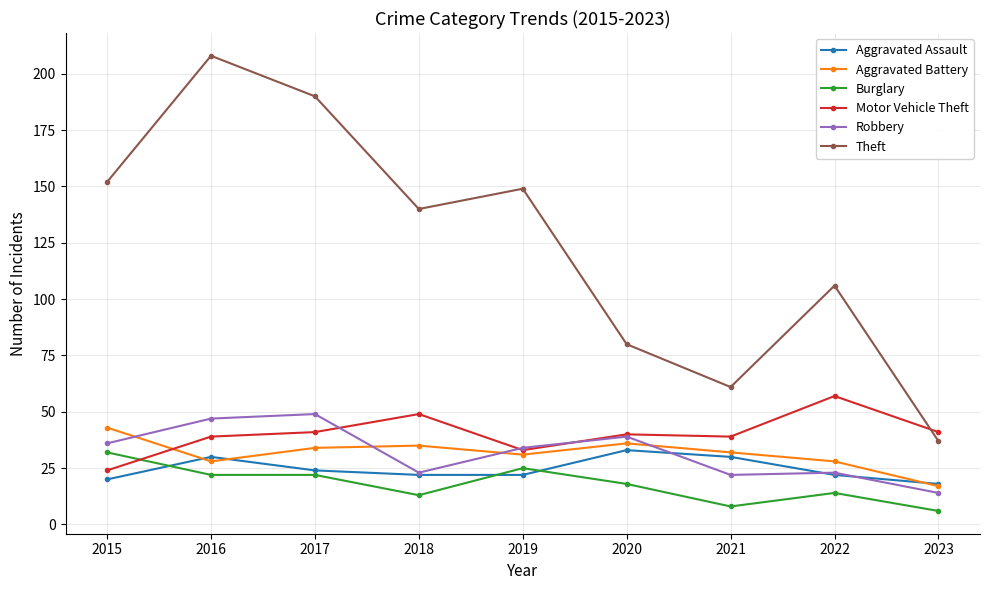

True or false: Aggravated Assault has a value of 30 at 2021.

True